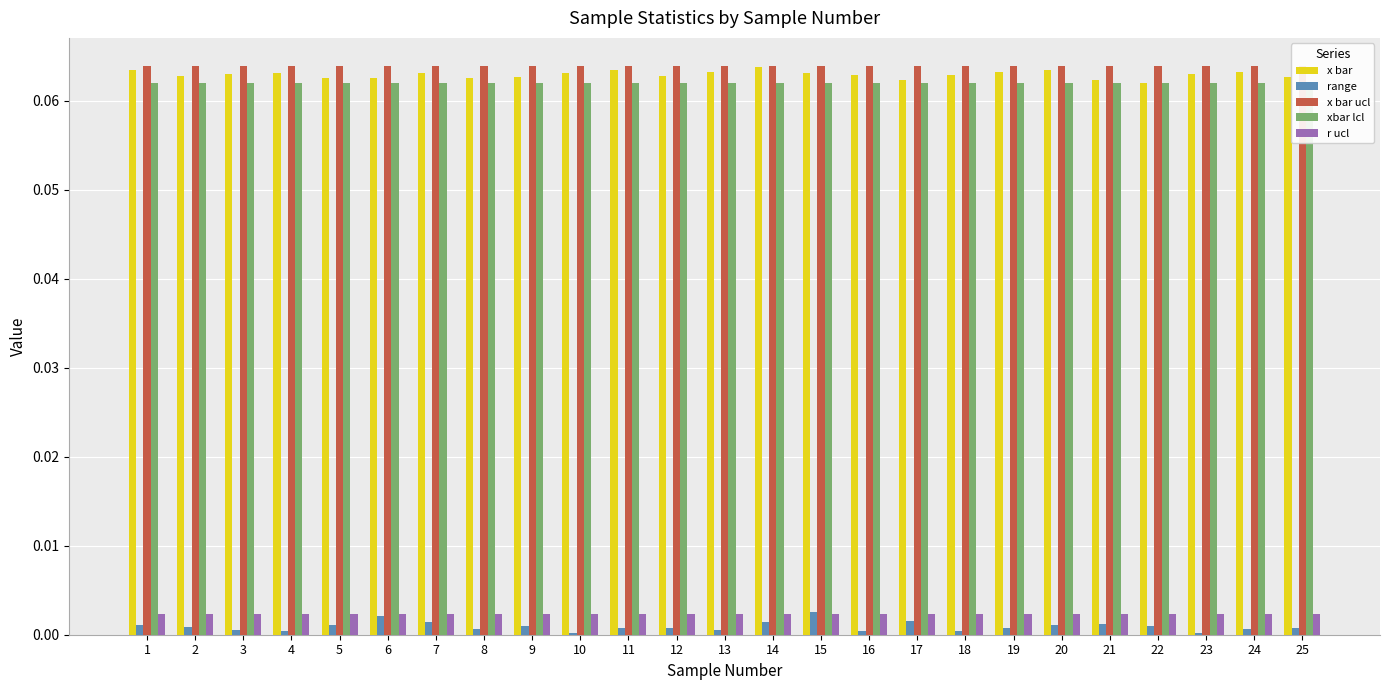

Reading left to right, list all the values displayed in this chart.

x bar: 1=0.1	2=0.1	3=0.1	4=0.1	5=0.1	6=0.1	7=0.1	8=0.1	9=0.1	10=0.1	11=0.1	12=0.1	13=0.1	14=0.1	15=0.1	16=0.1	17=0.1	18=0.1	19=0.1	20=0.1	21=0.1	22=0.1	23=0.1	24=0.1	25=0.1
range: 1=0.0	2=0.0	3=0.0	4=0.0	5=0.0	6=0.0	7=0.0	8=0.0	9=0.0	10=0.0	11=0.0	12=0.0	13=0.0	14=0.0	15=0.0	16=0.0	17=0.0	18=0.0	19=0.0	20=0.0	21=0.0	22=0.0	23=0.0	24=0.0	25=0.0
x bar ucl: 1=0.1	2=0.1	3=0.1	4=0.1	5=0.1	6=0.1	7=0.1	8=0.1	9=0.1	10=0.1	11=0.1	12=0.1	13=0.1	14=0.1	15=0.1	16=0.1	17=0.1	18=0.1	19=0.1	20=0.1	21=0.1	22=0.1	23=0.1	24=0.1	25=0.1
xbar lcl: 1=0.1	2=0.1	3=0.1	4=0.1	5=0.1	6=0.1	7=0.1	8=0.1	9=0.1	10=0.1	11=0.1	12=0.1	13=0.1	14=0.1	15=0.1	16=0.1	17=0.1	18=0.1	19=0.1	20=0.1	21=0.1	22=0.1	23=0.1	24=0.1	25=0.1
r ucl: 1=0.0	2=0.0	3=0.0	4=0.0	5=0.0	6=0.0	7=0.0	8=0.0	9=0.0	10=0.0	11=0.0	12=0.0	13=0.0	14=0.0	15=0.0	16=0.0	17=0.0	18=0.0	19=0.0	20=0.0	21=0.0	22=0.0	23=0.0	24=0.0	25=0.0